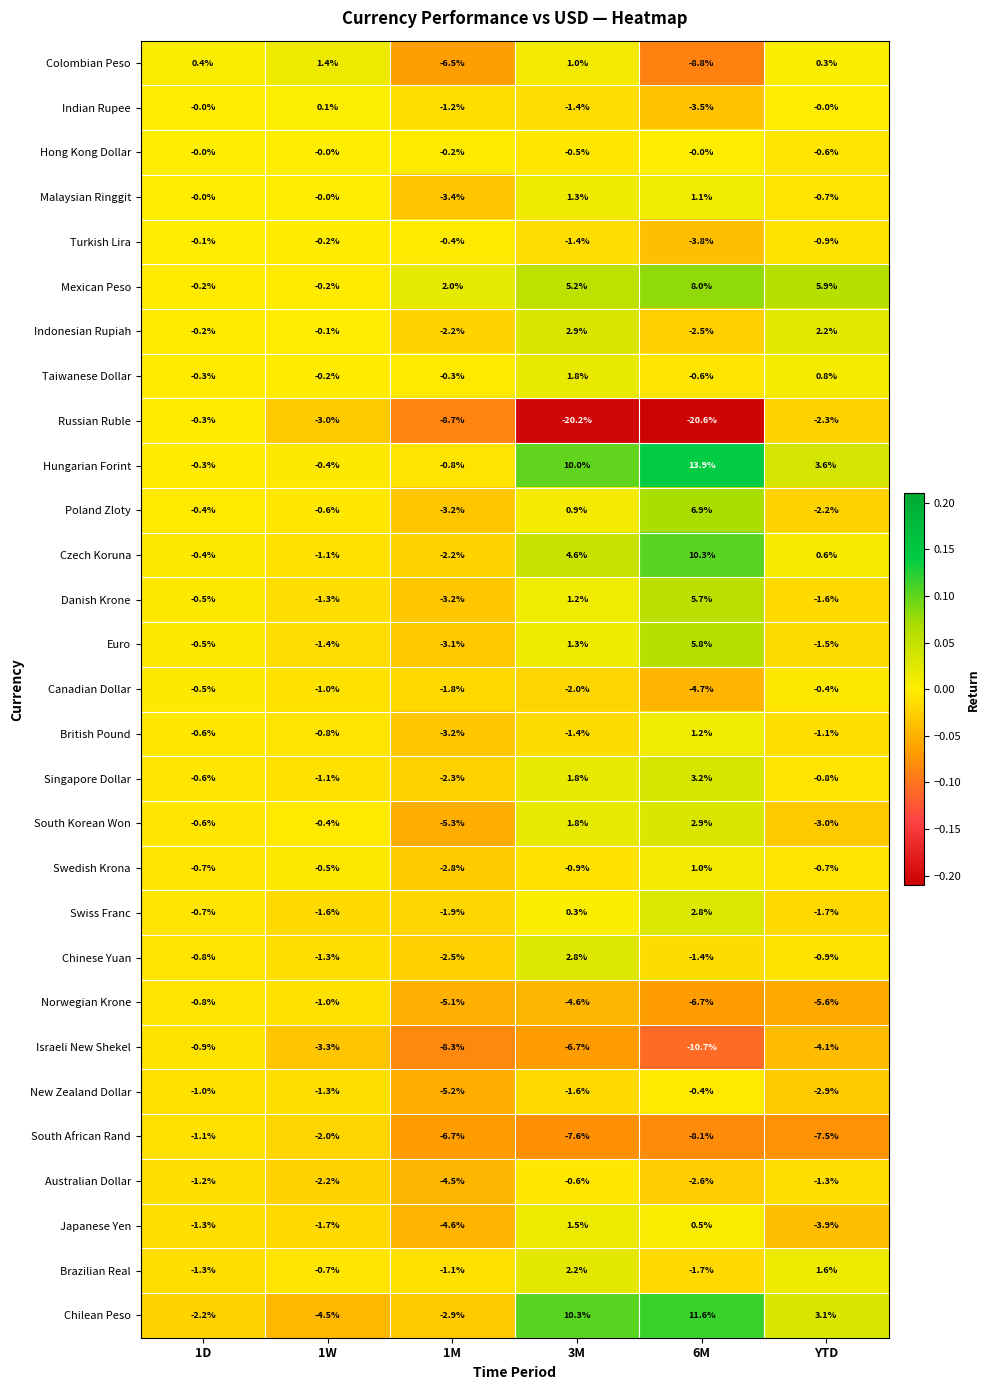

What is the difference between the second highest and minimum values in the Indian Rupee series?

3.5